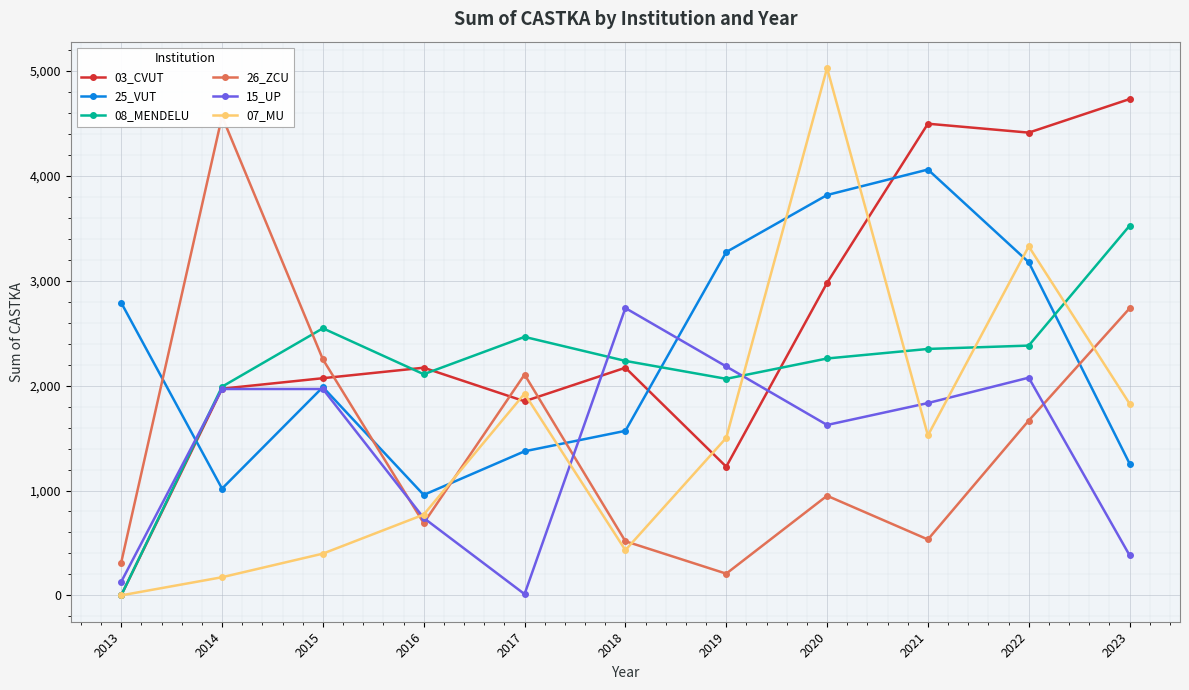

True or false: 25_VUT has a value of 337 at 2014.

False